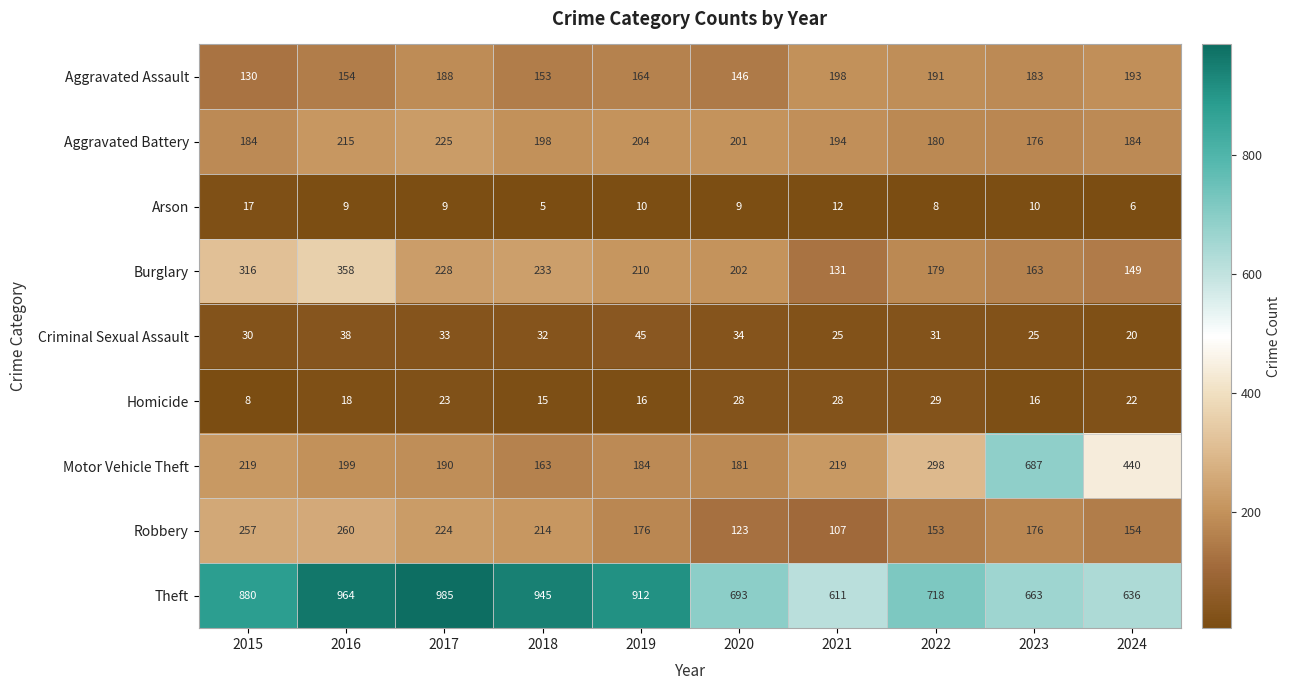

What value does the Criminal Sexual Assault series have at 2020?

34